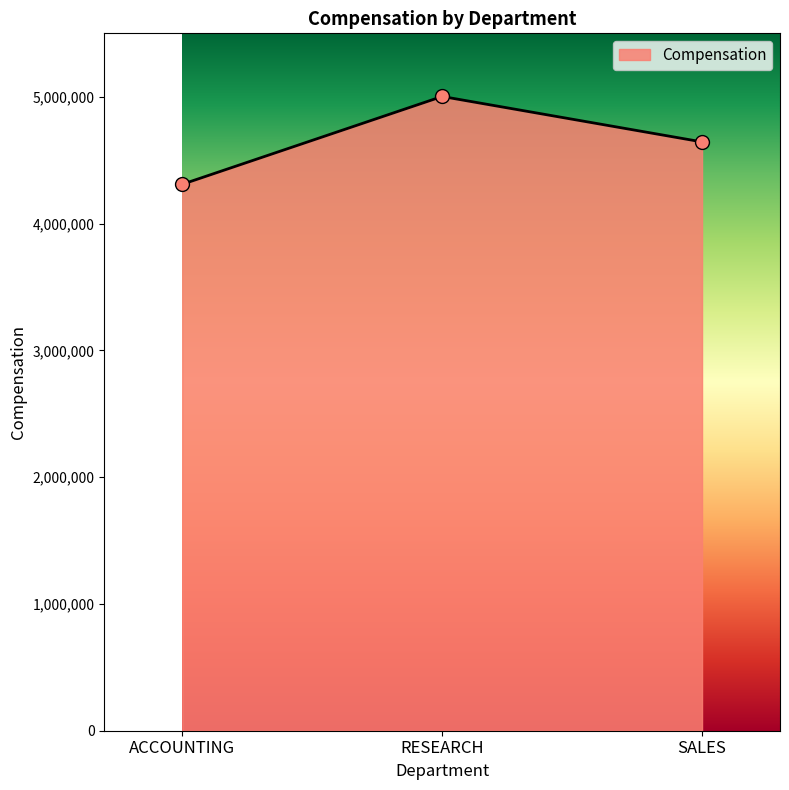

Between SALES and ACCOUNTING, which is larger?

SALES